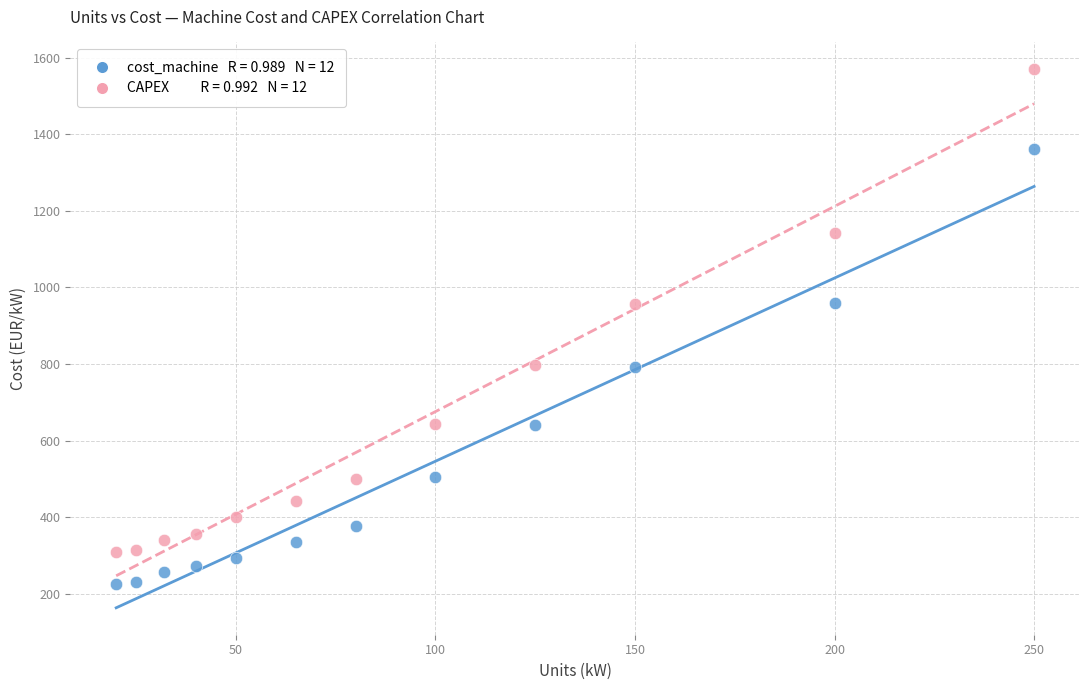

Across all data points, what is the range of X values (max minus min)?

230